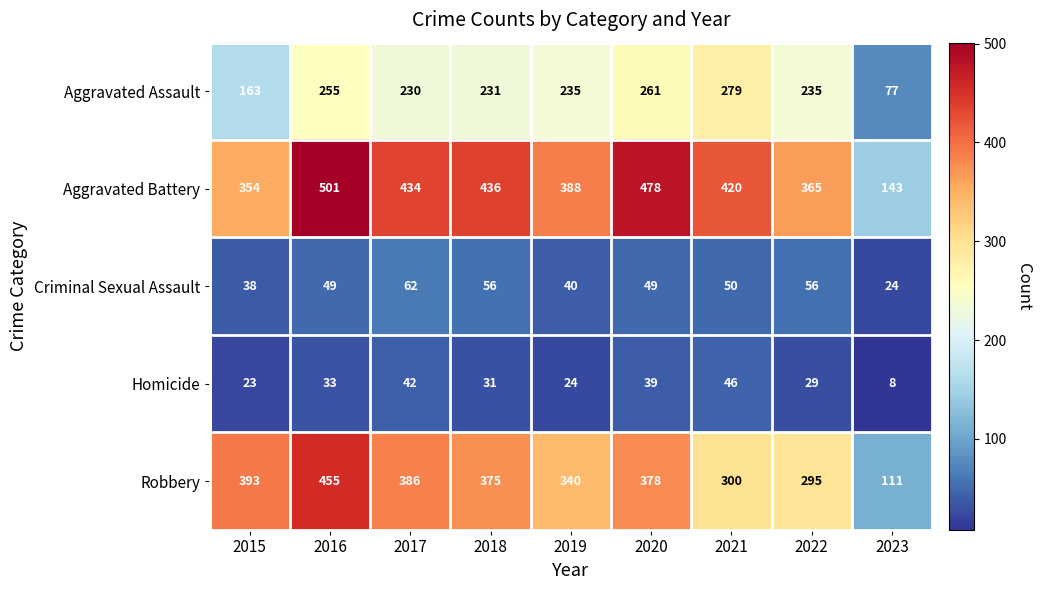

Which series has the widest spread of values?

Aggravated Battery